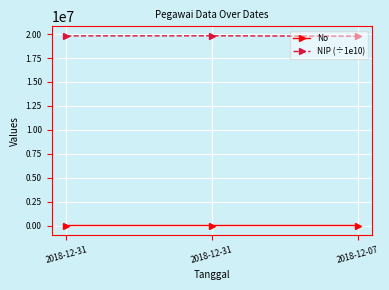

Reading left to right, transcribe all the data shown in this chart.

No: 372.0	279.0	317.0
NIP (÷1e10): 19810918.2	19820512.2	19780625.2